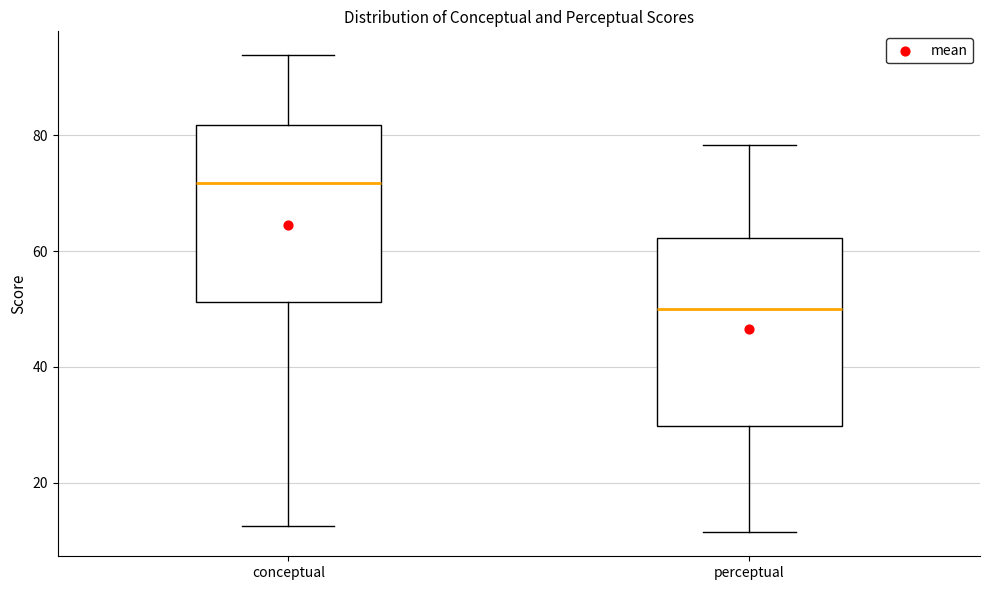

Reading left to right, read every box against the y-axis: the position of its median line, the range the box covers, and the ends of its whiskers. The values are not printed on the chart, so give them approximately, as read against the axis.

conceptual: median 72, box 52 to 82, whiskers 12 to 94
perceptual: median 50, box 30 to 62, whiskers 12 to 78